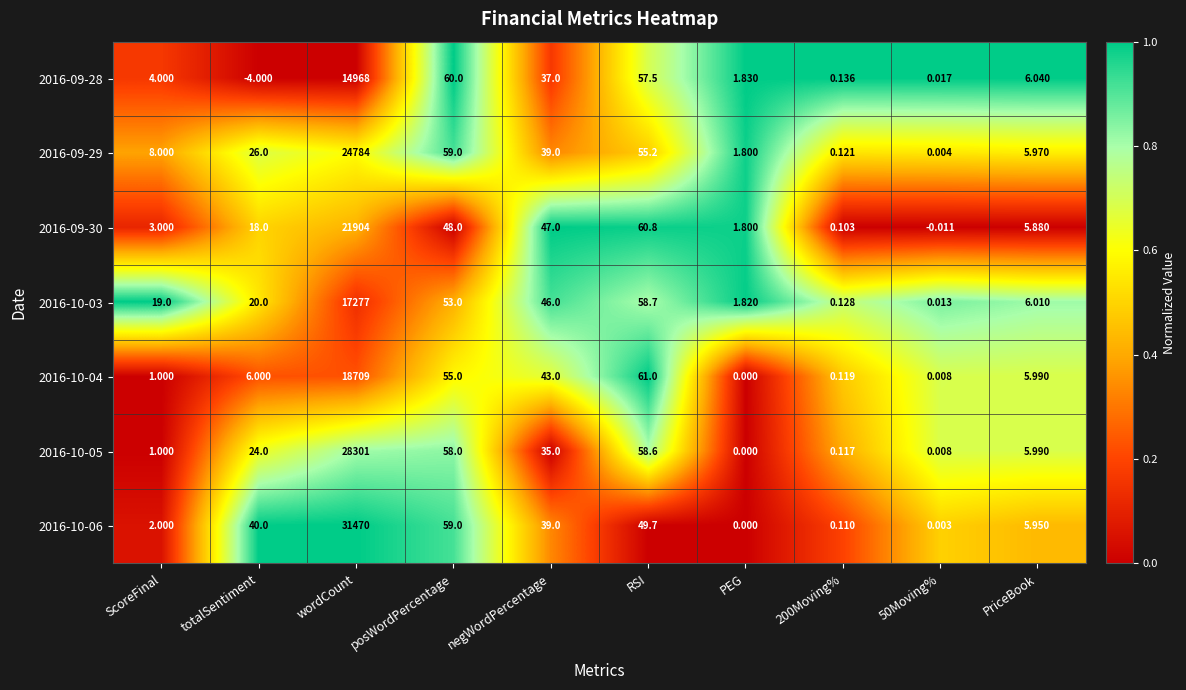

Which label corresponds to the largest value in the chart?

wordCount